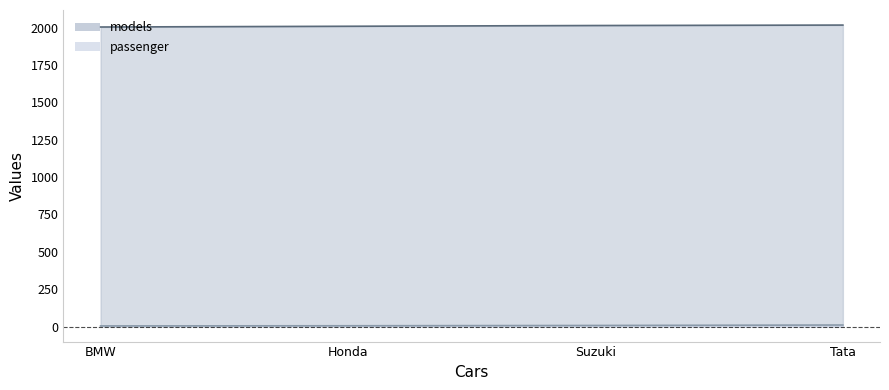

How many lines are shown in the chart?

2